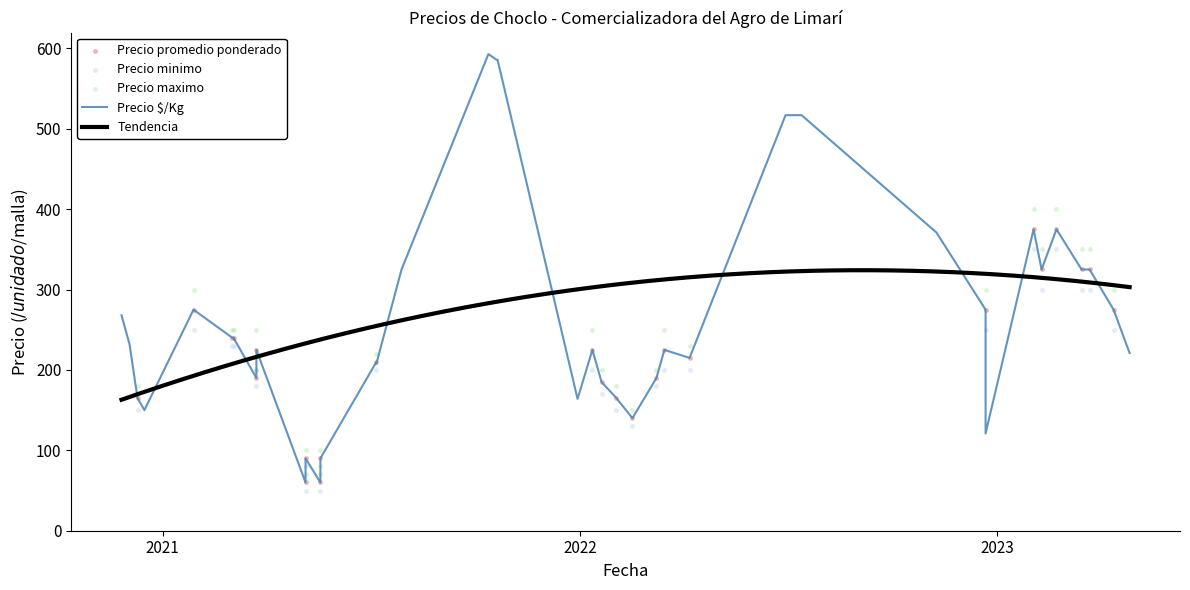

Is the value of Precio maximo at 5 greater than the value of Precio minimo at 30?

No